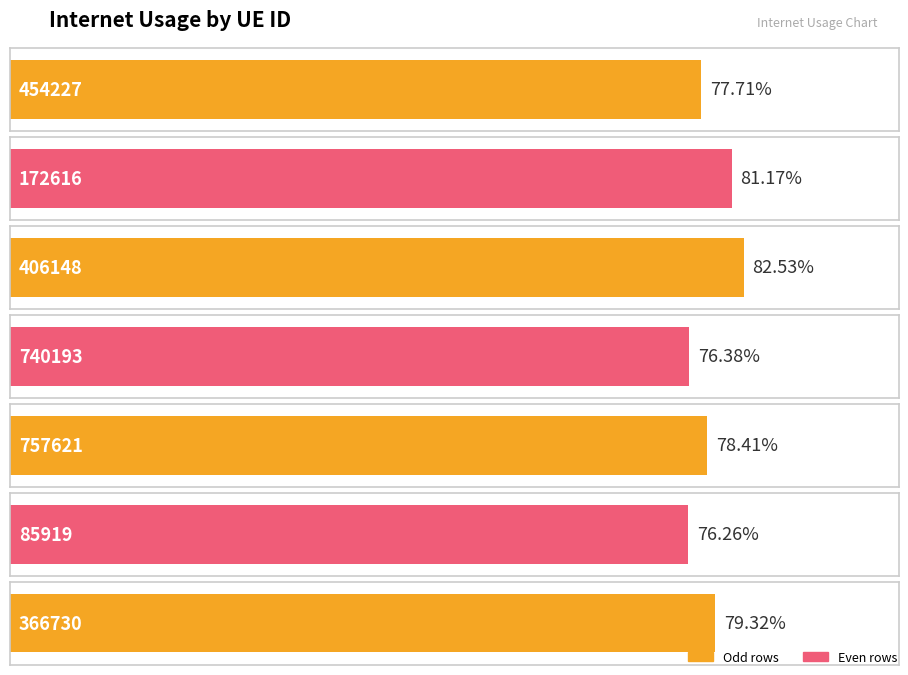

List the labels in order of value, largest first.

406148, 172616, 366730, 757621, 454227, 740193, 85919